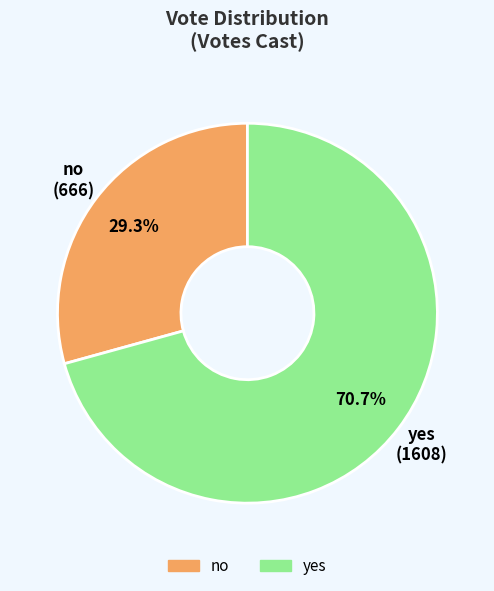

True or false: yes accounts for 71% of the total.

True